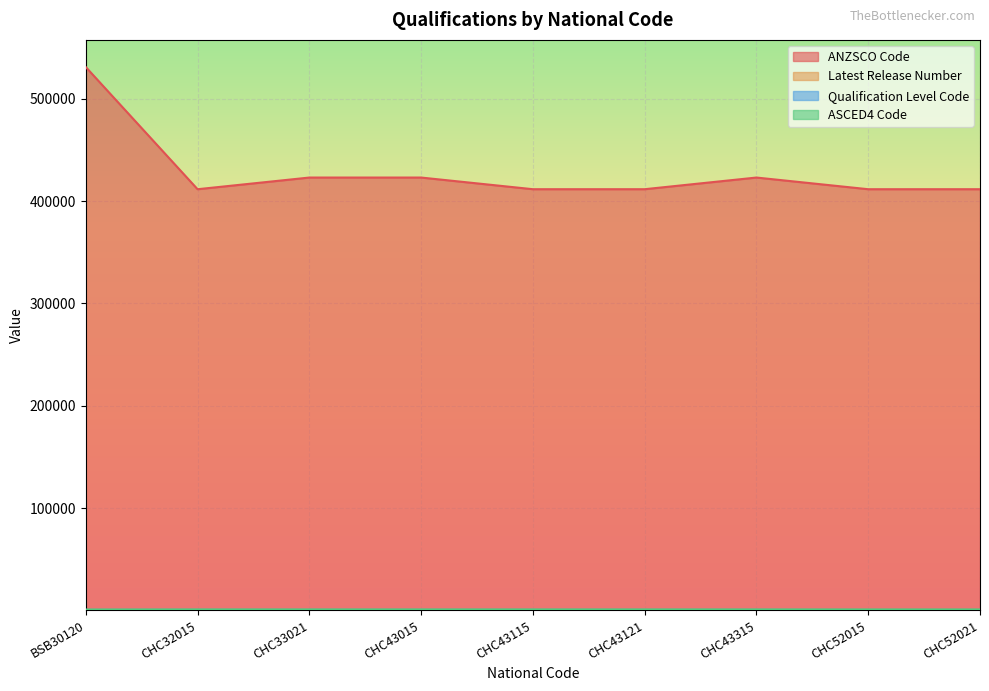

How many data points does each series have?

9